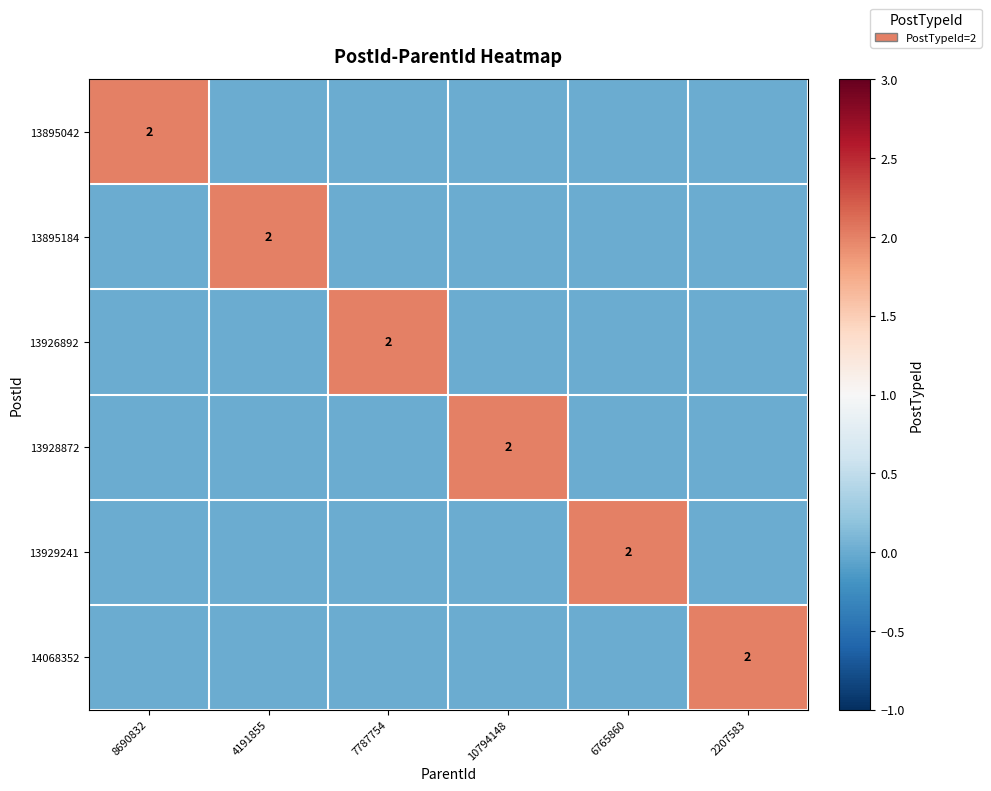

What is the spread (max minus min) of values at 6765860?

2